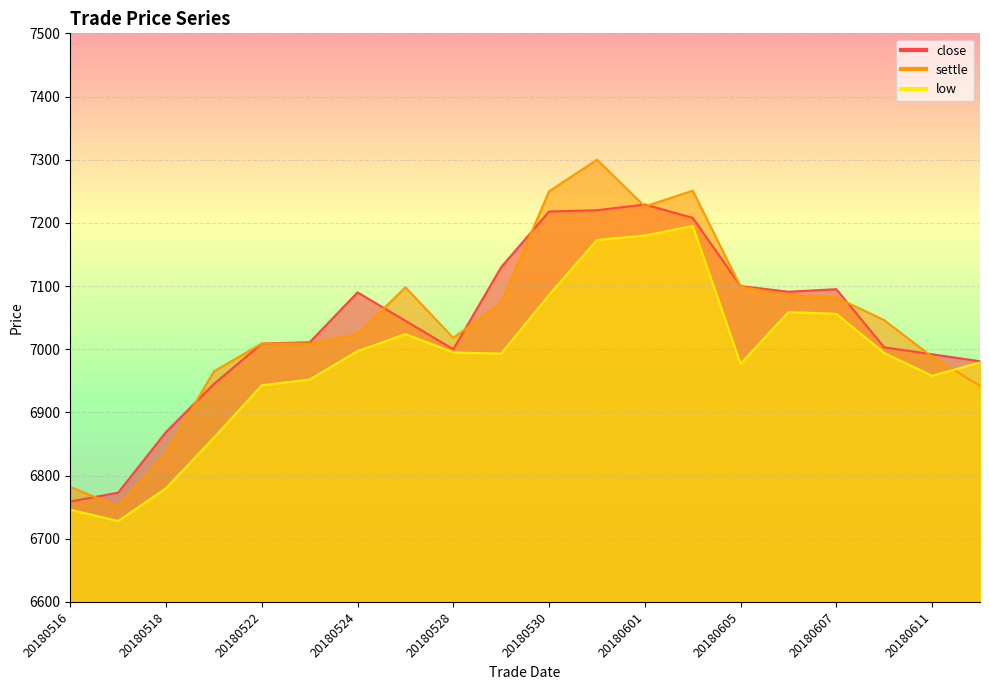

At which category does settle reach its first local peak?

20180525